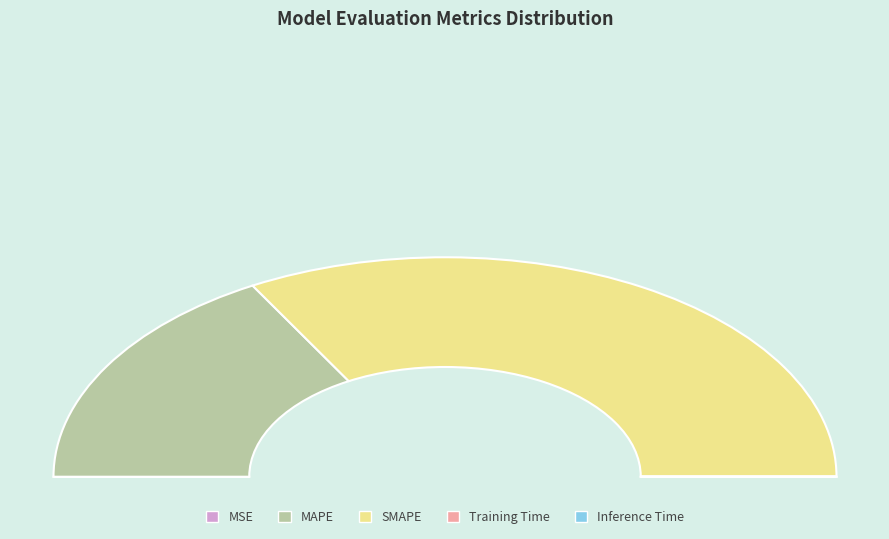

Rank the categories by value from lowest to highest.

MSE, Inference Time, Training Time, MAPE, SMAPE